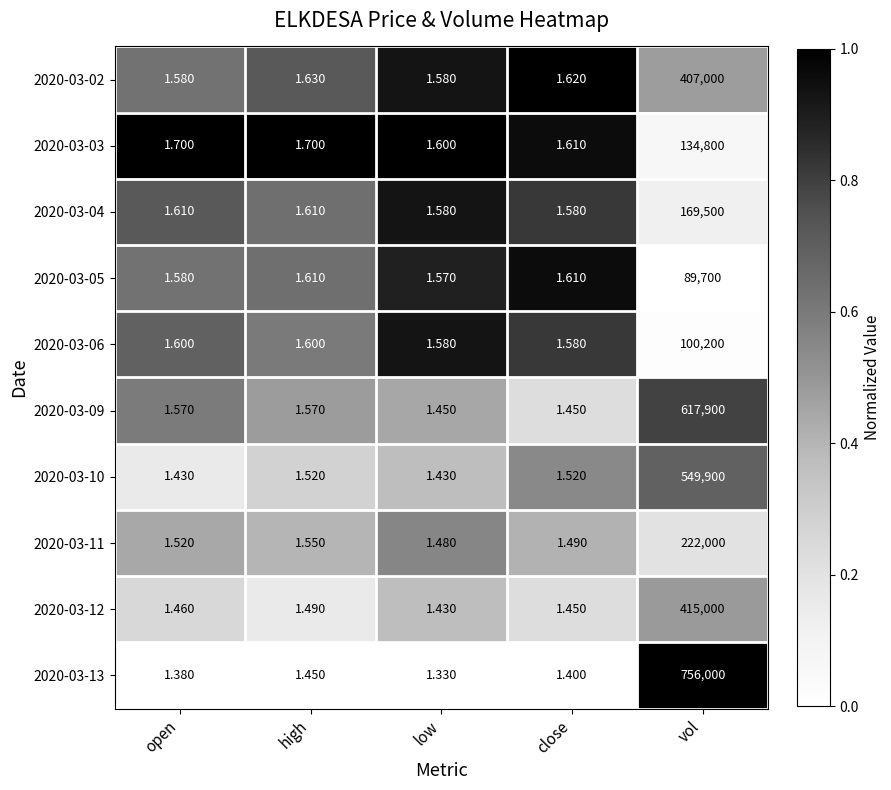

List the labels in order of 2020-03-11 value, smallest first.

low, close, open, high, vol